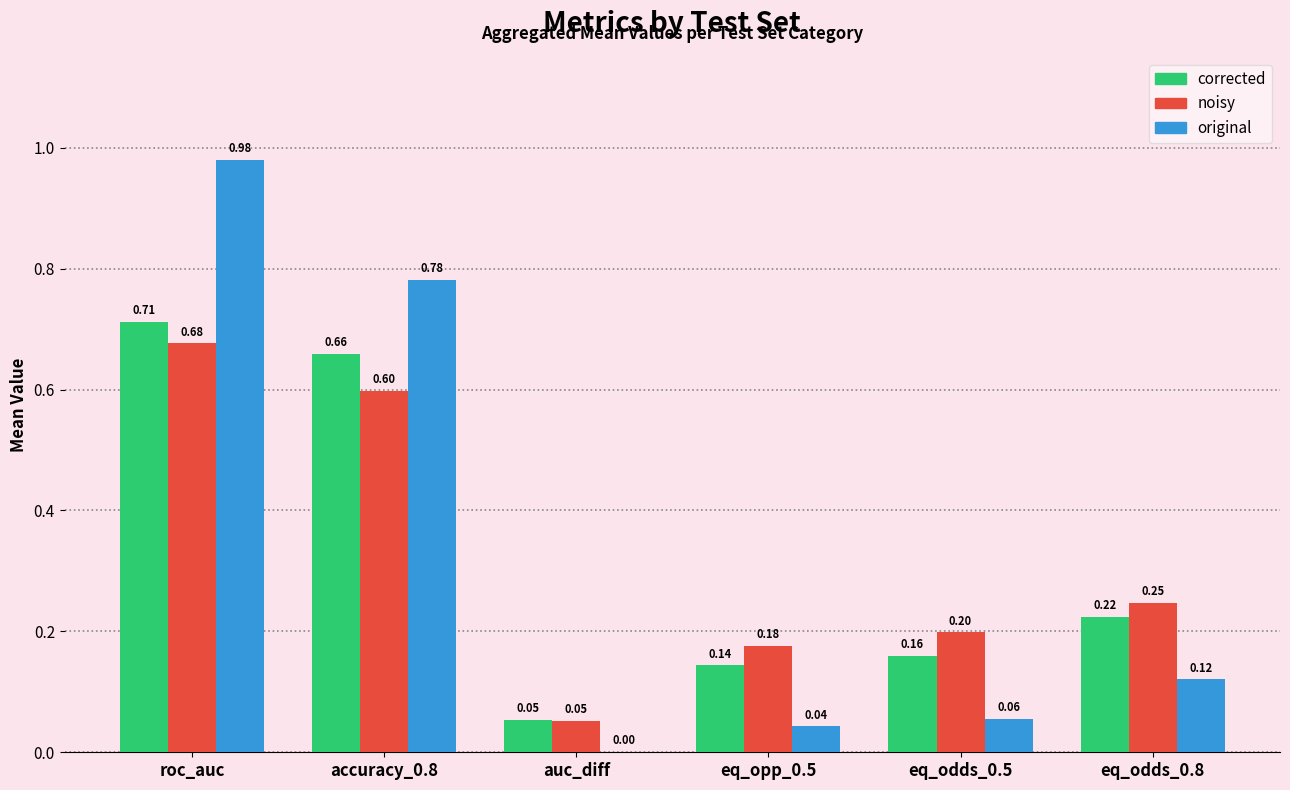

Which label corresponds to the largest value in the chart?

roc_auc